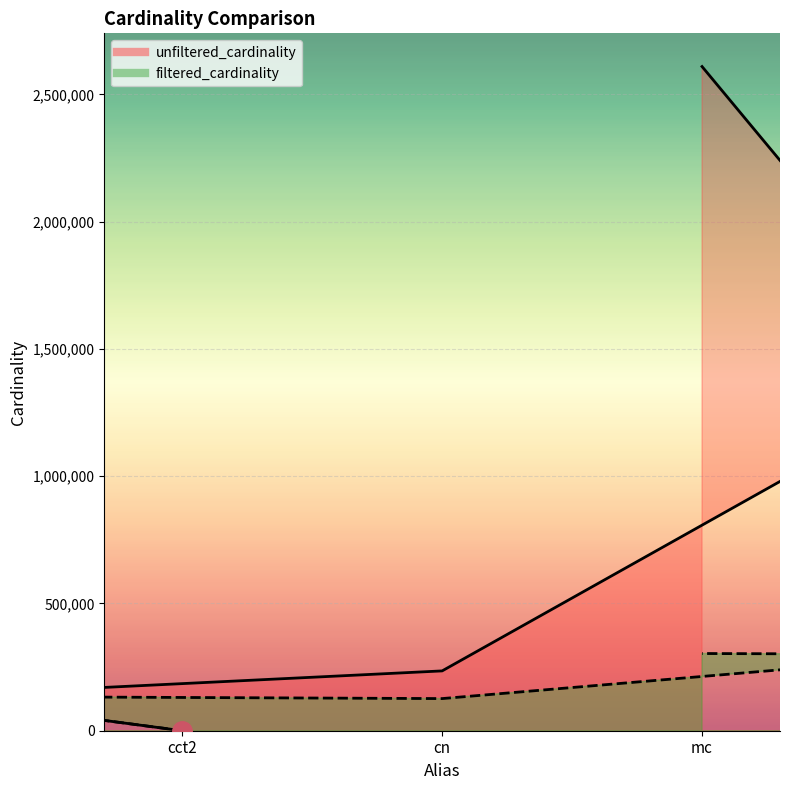

Reading left to right, transcribe all the data shown in this chart.

unfiltered_cardinality: 135086	4	234997	2609129	1380035
filtered_cardinality: 135086	3	126230	303271	299976